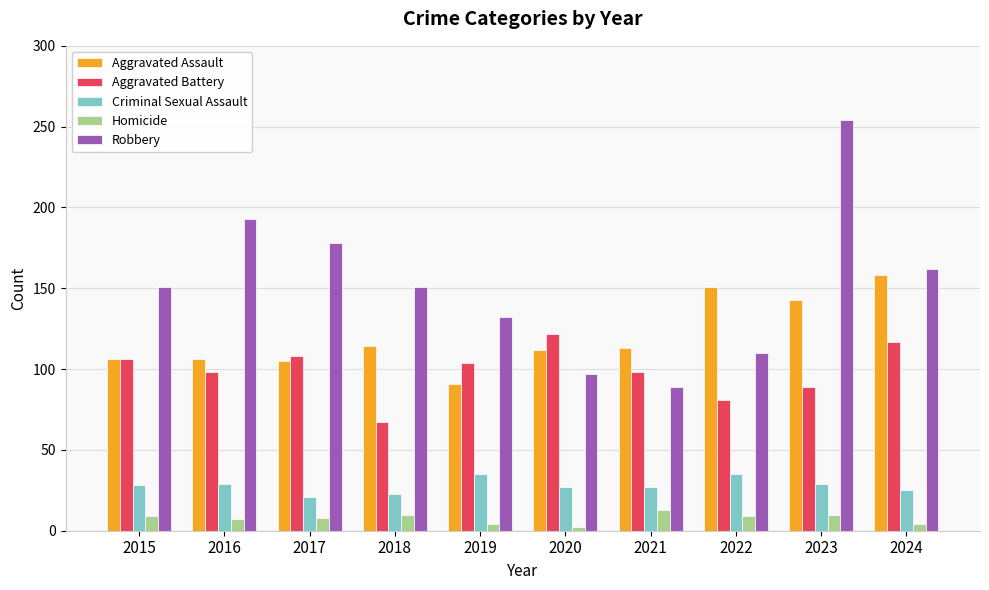

What is the difference between the maximum and minimum values in the Aggravated Assault series?

67